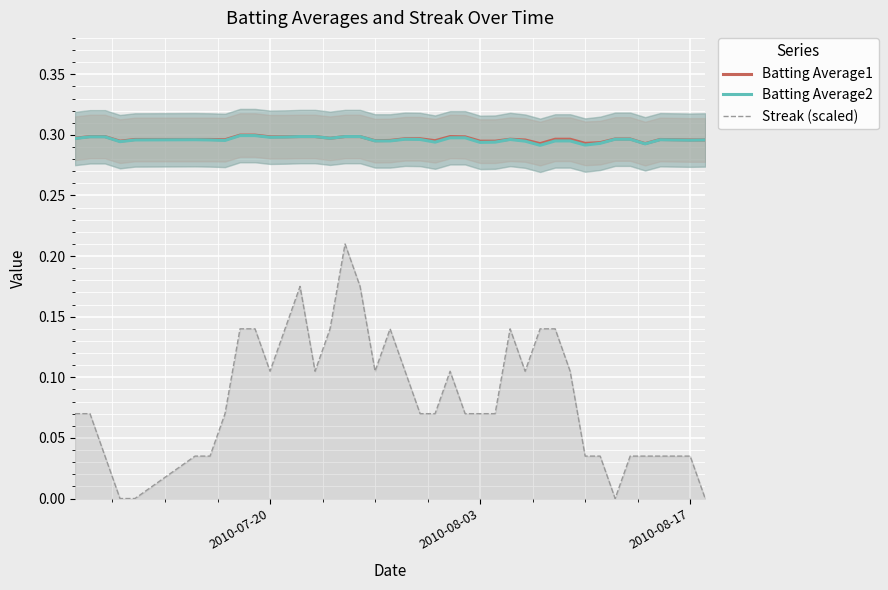

True or false: Streak (scaled) and Batting Average2 cross at least once.

False